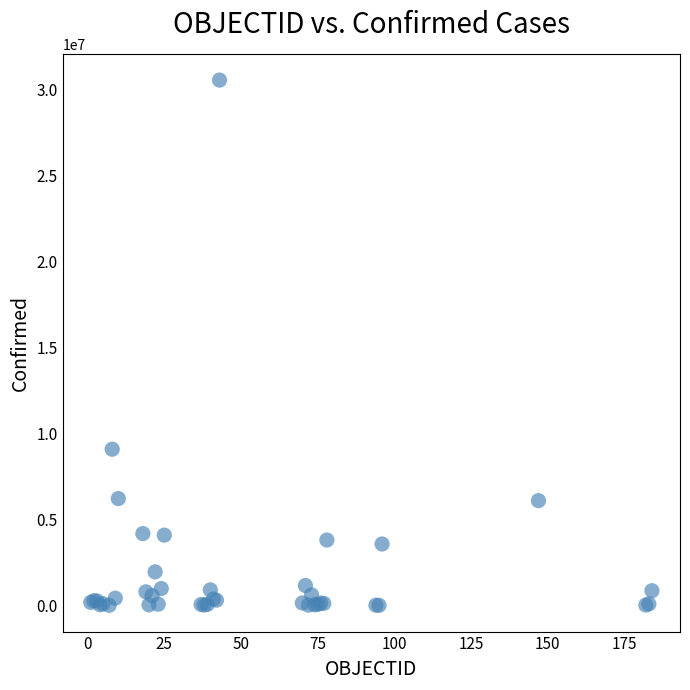

What Y value in the scatter plot is closest to 15275660?

9083673